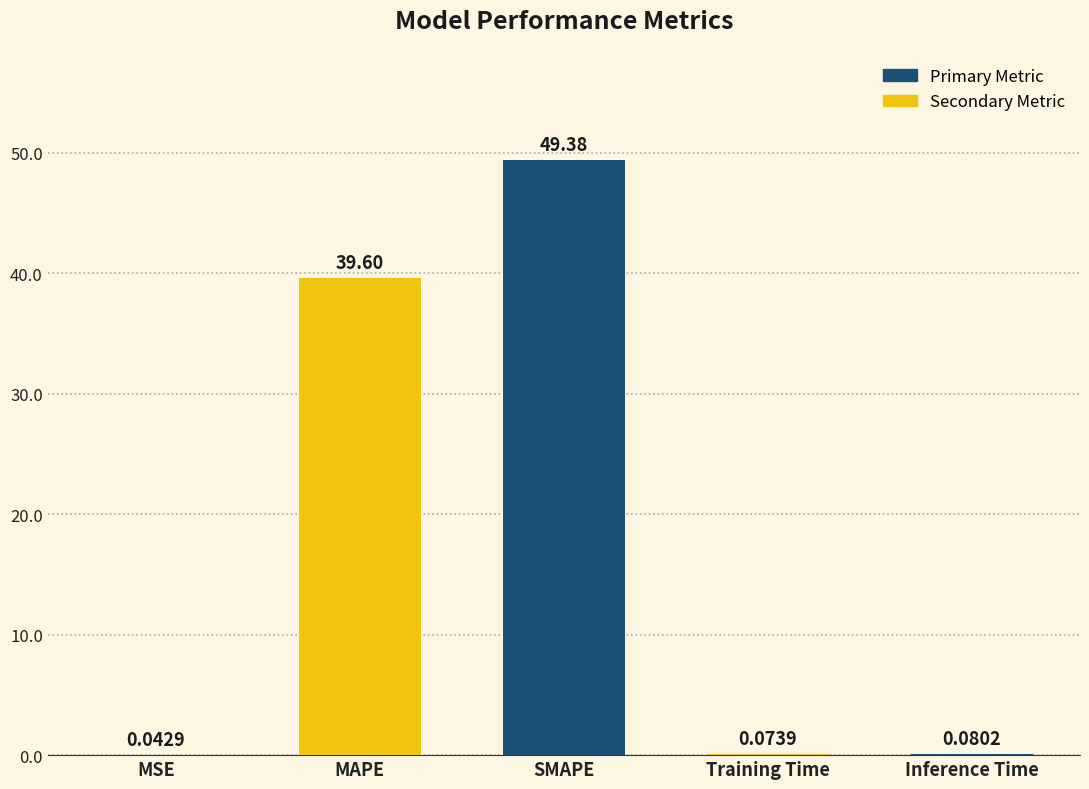

How many data points does each series have?

5